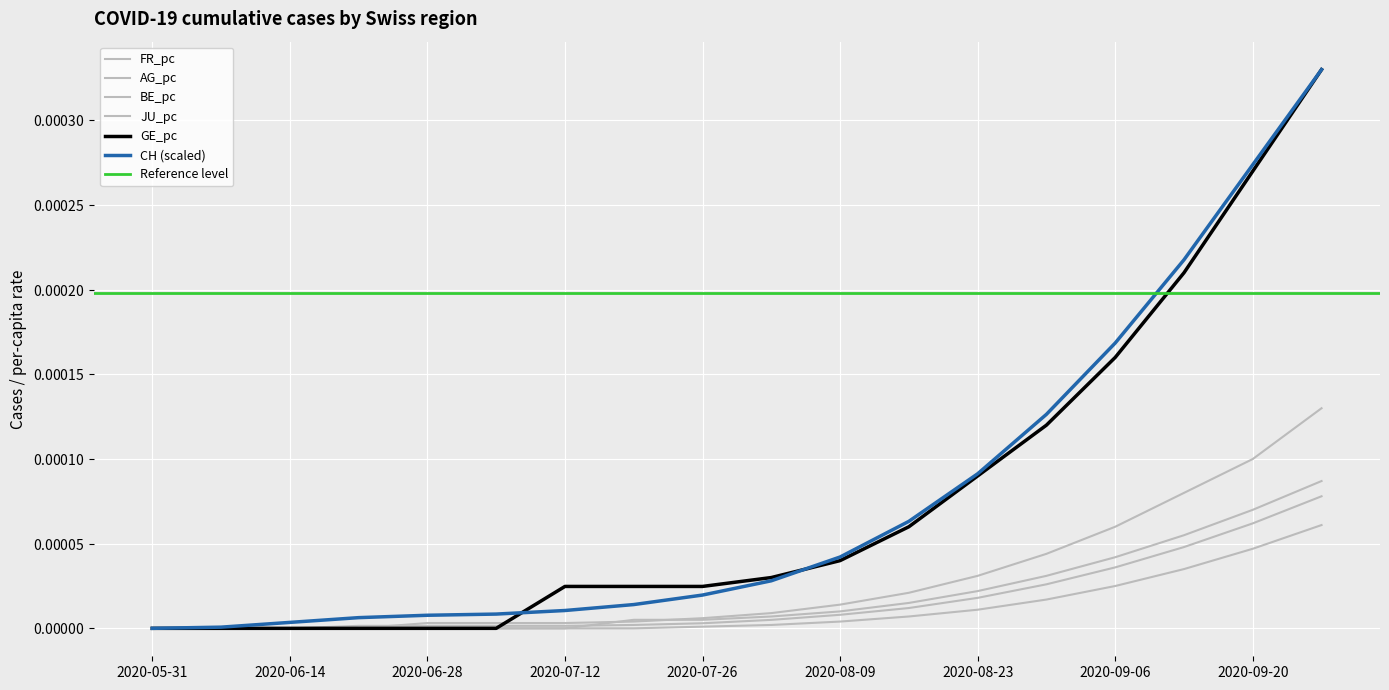

True or false: CH has a value of 0.0 at 2020-09-06.

False